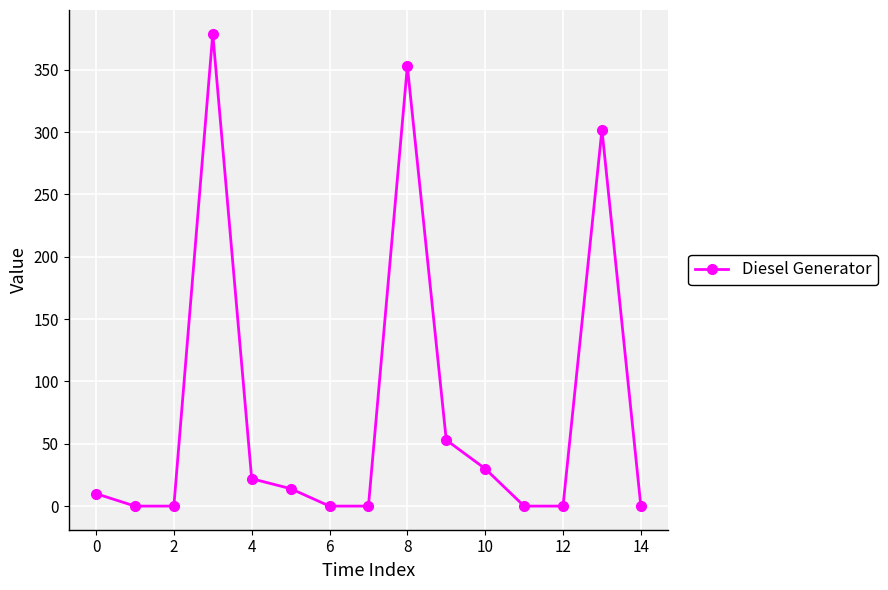

What is the sum of all values?

1163